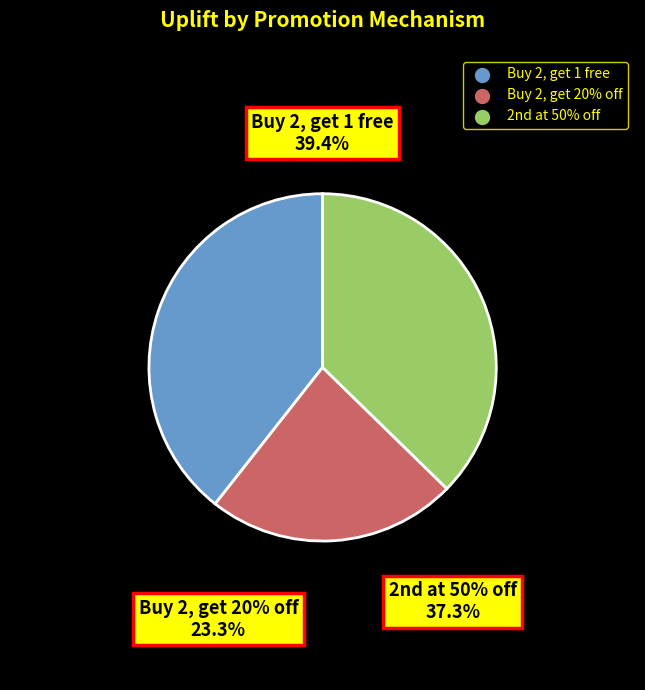

Which slice is the smallest?

Buy 2, get 20% off